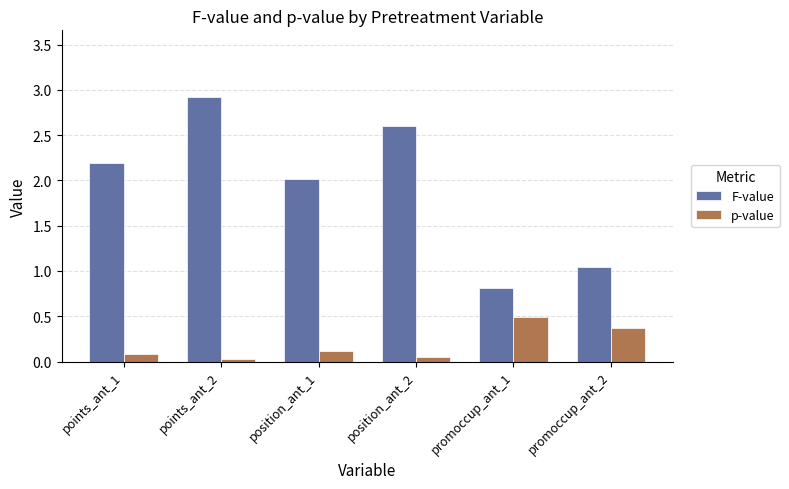

What is the average value of the F-value series?

1.9